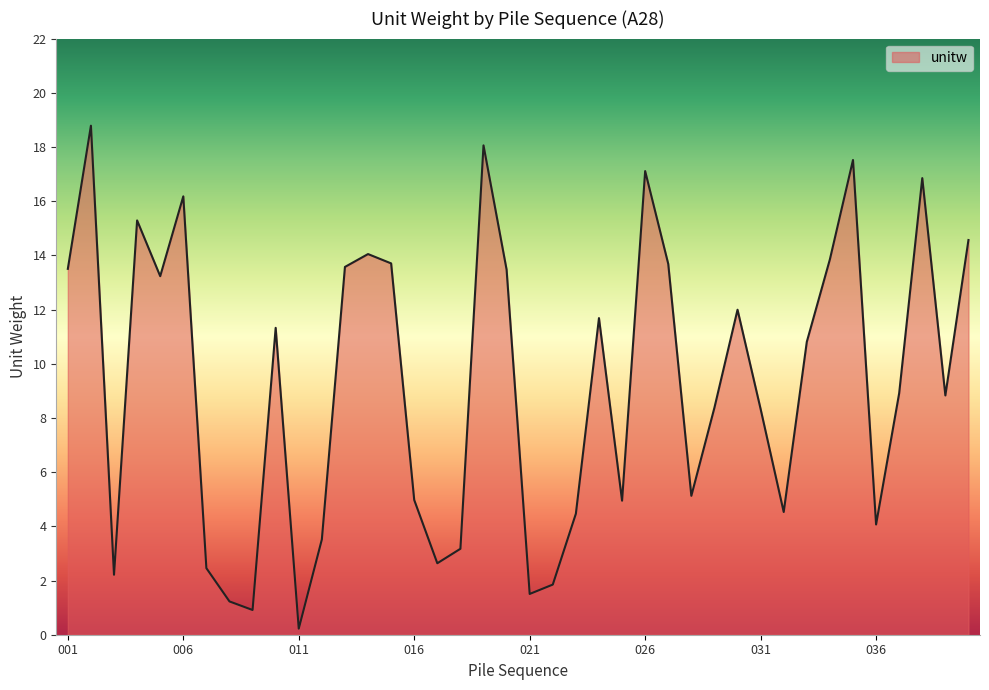

What is the difference between the maximum and minimum values?

18.6